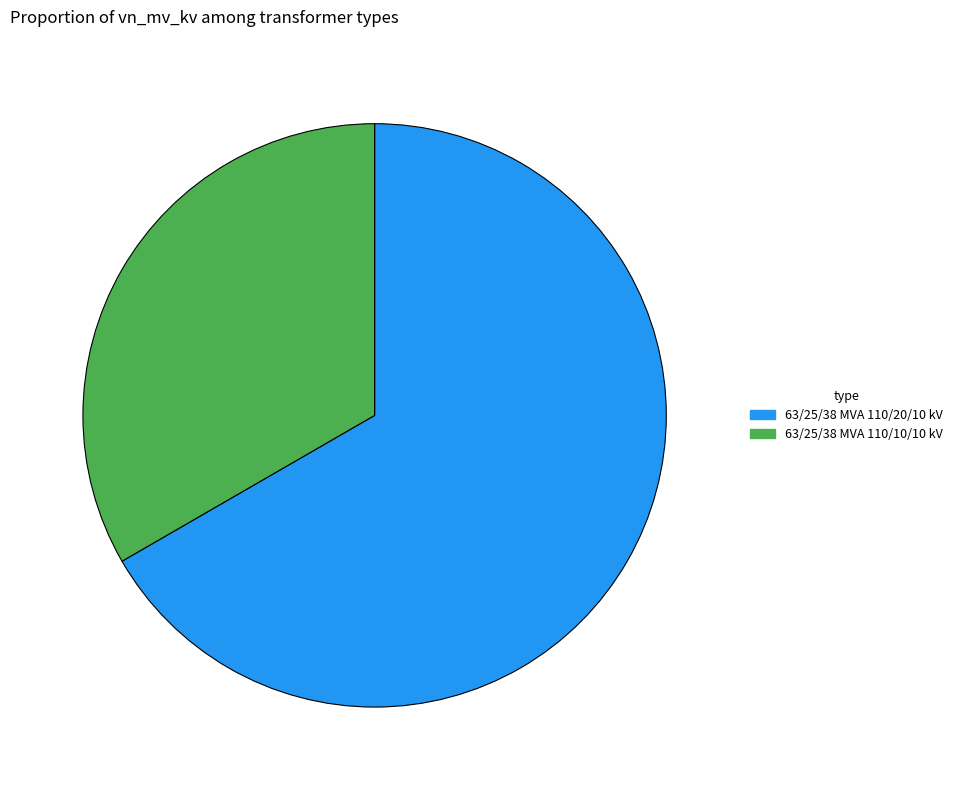

Which category has the smallest portion of the pie?

63/25/38 MVA 110/10/10 kV